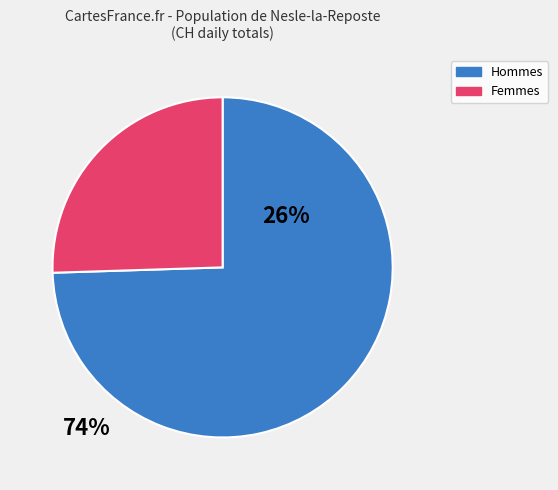

Is there a majority slice in this chart?

Yes